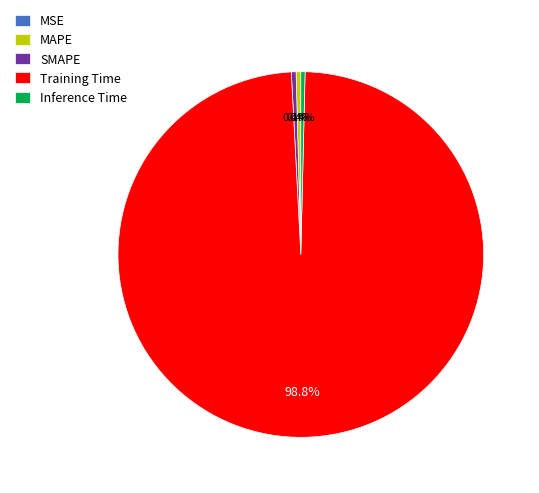

What is the majority slice?

Training Time